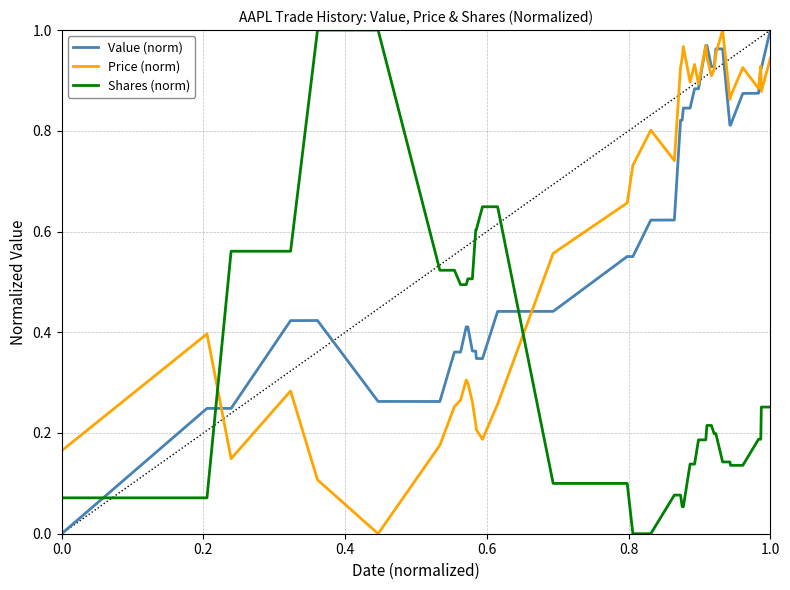

True or false: Shares (norm) and Value (norm) cross at least once.

True